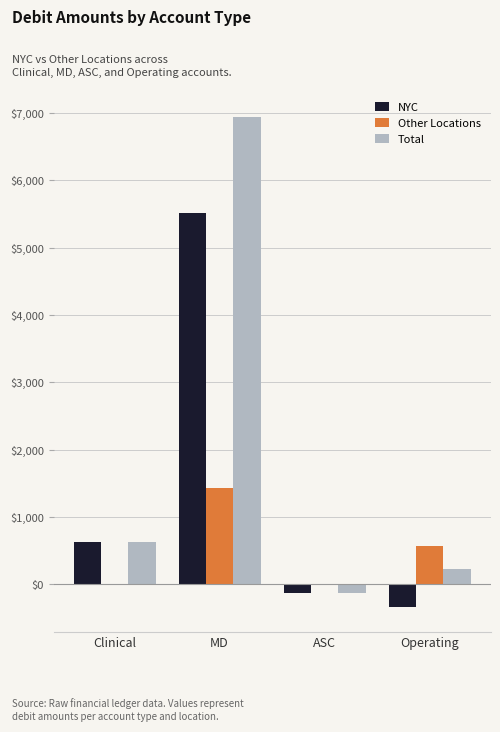

What are all the series names shown in the legend?

NYC, Other Locations, Total